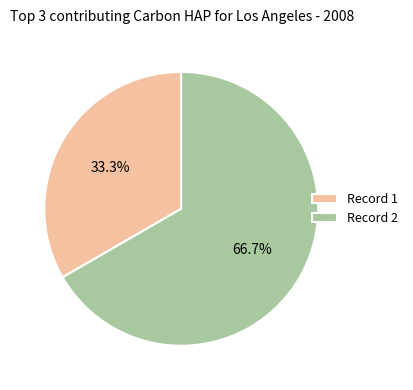

The Record 2 slice represents 67% of the pie. True or false?

True